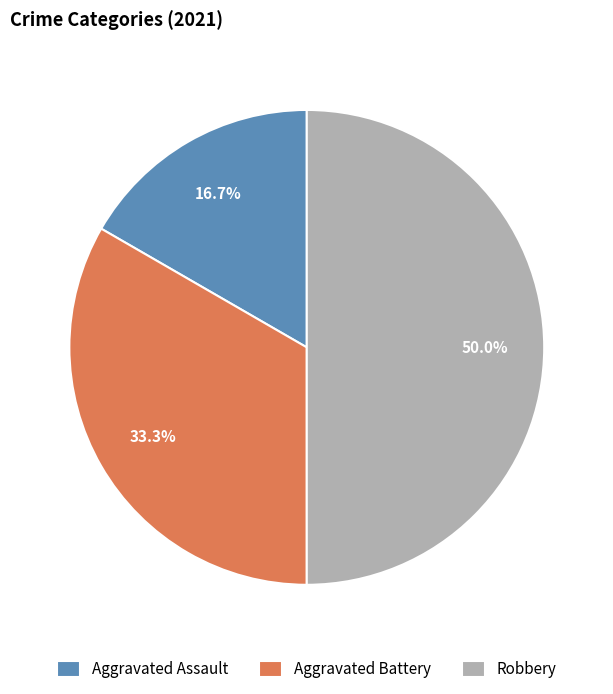

Count the number of slices in the pie.

3